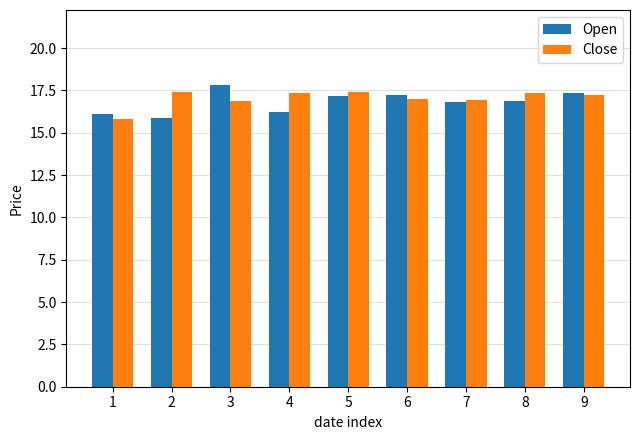

What is the value of the Close bar at the 2nd from the left?

17.4